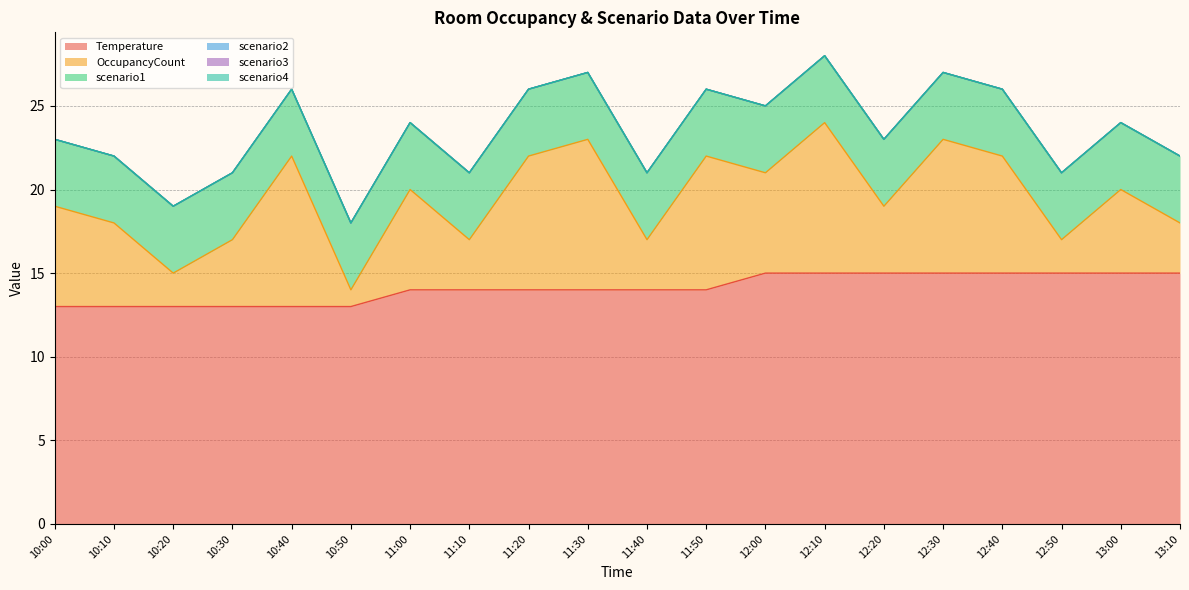

Does the chart have visible grid lines?

Yes